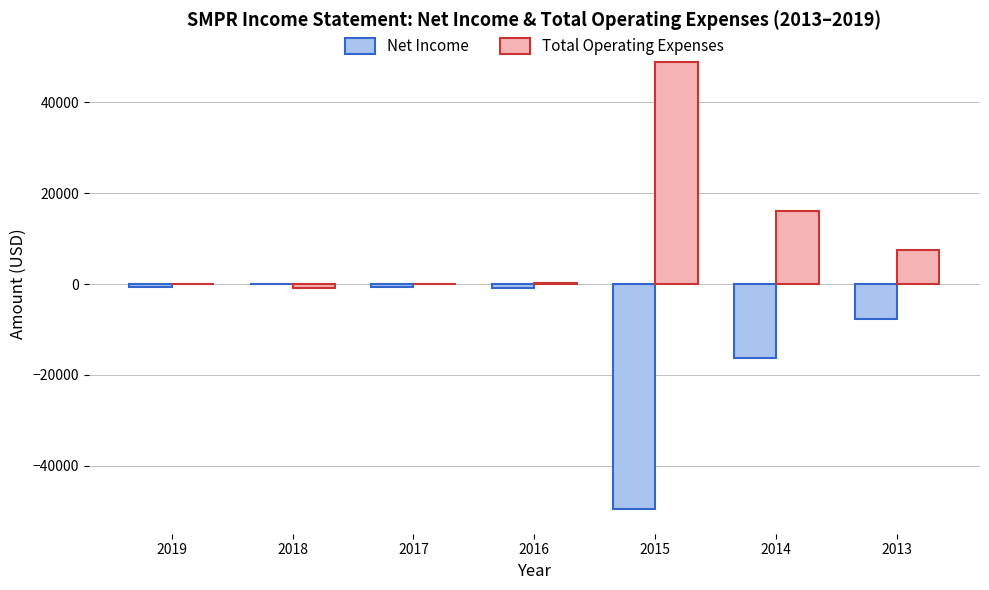

The value of Net Income at 2014 is -16200. True or false?

True